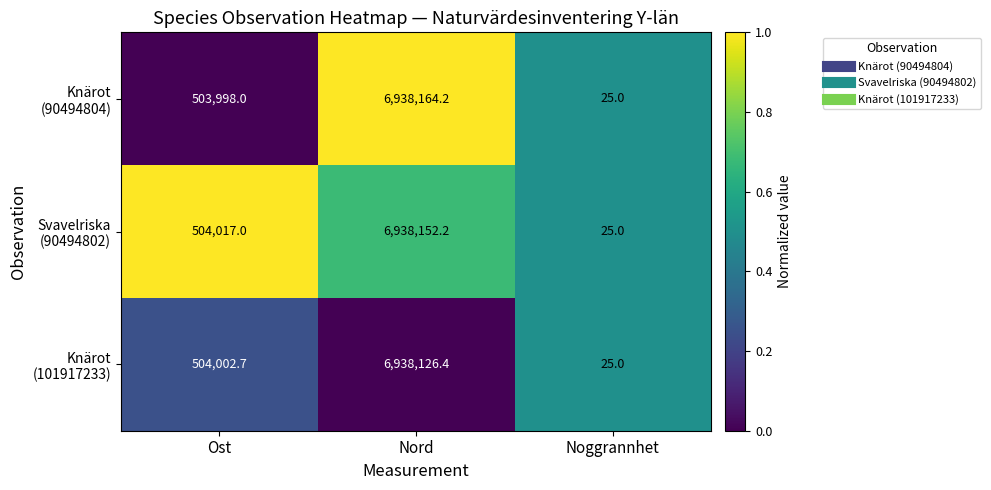

What is the total value across all series at Ost?

1512017.7